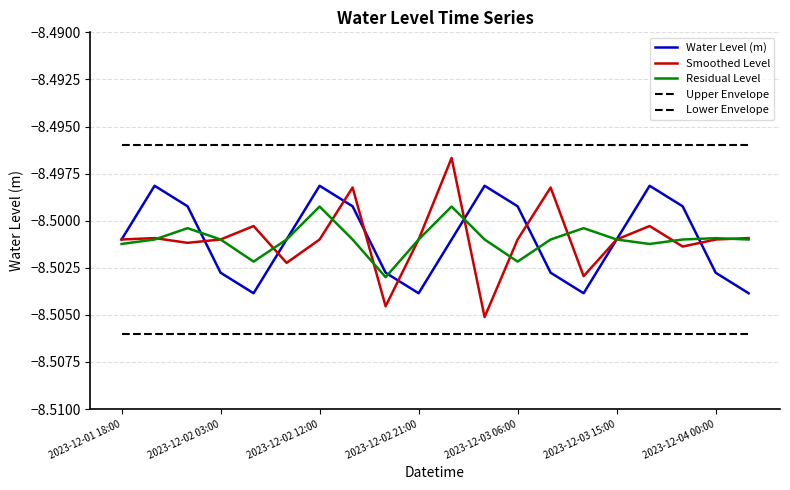

What is the greatest value displayed?

-8.5